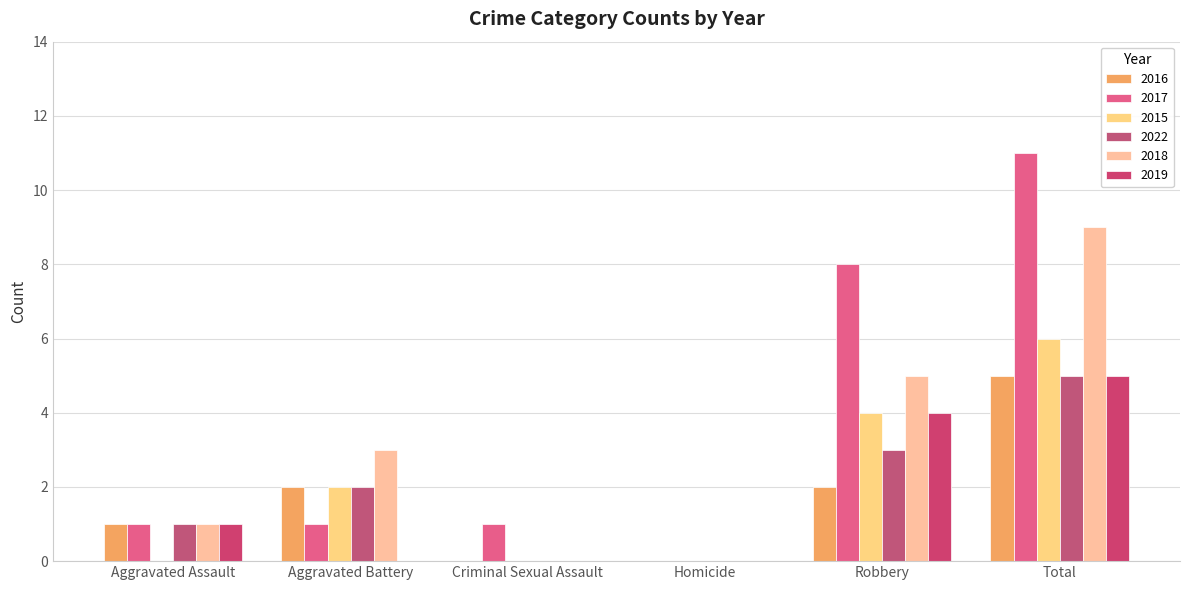

How many data points does each series have?

6